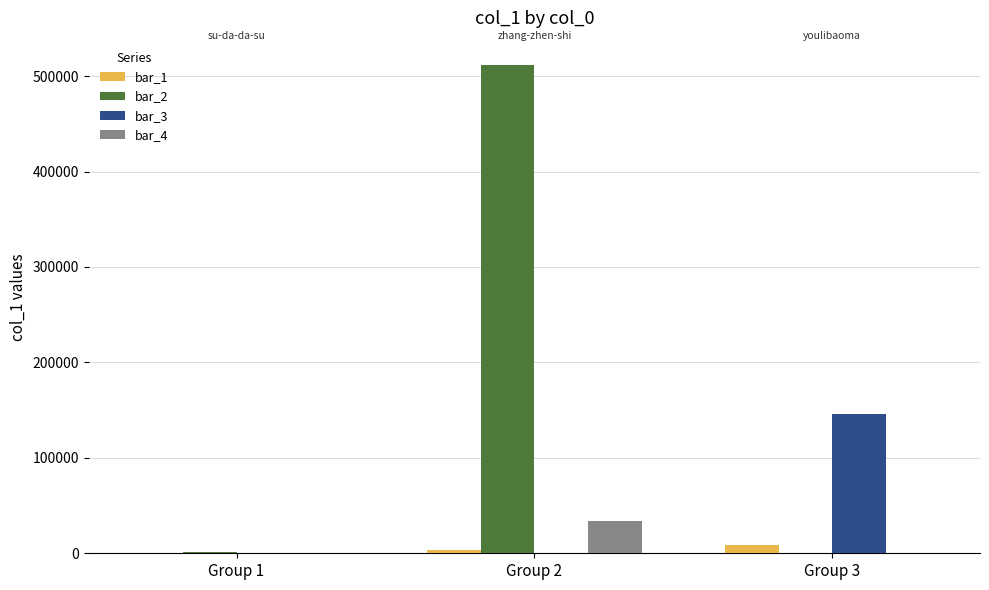

The value of bar_1 at Group 1 is 74. True or false?

True